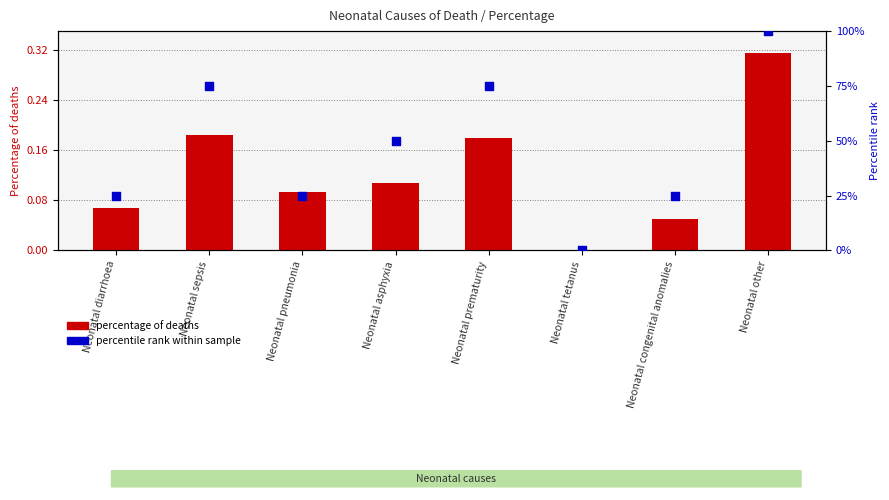

Is the value of percentage of deaths at Neonatal asphyxia greater than the value of percentile rank within sample at Neonatal sepsis?

No